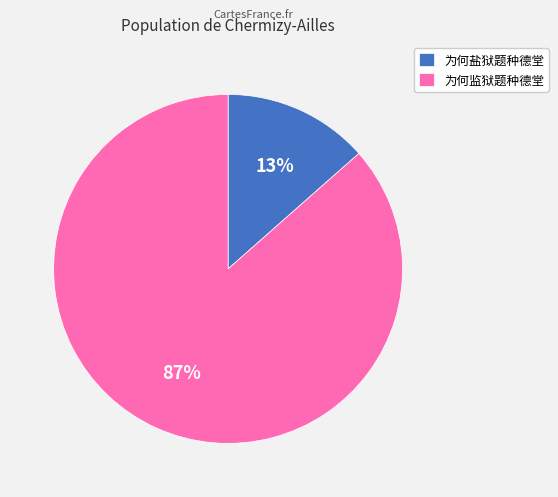

Is 为何盐狱题种德堂 the majority of the pie?

No